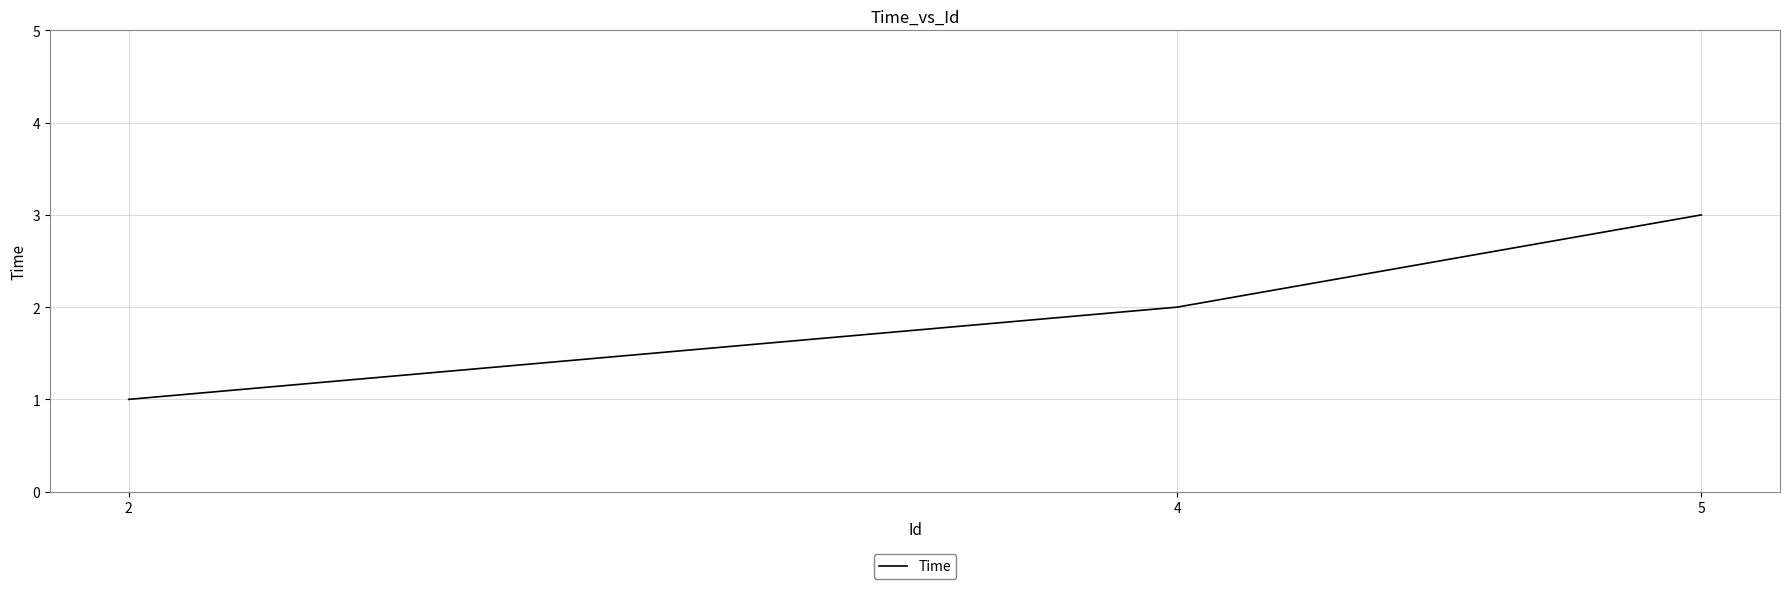

Rank the categories by value from lowest to highest.

2, 4, 5